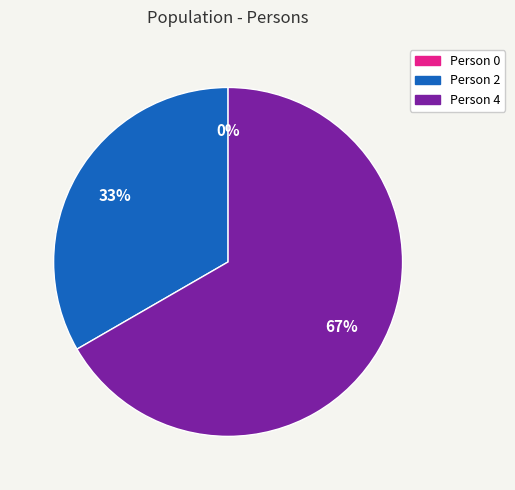

Which category has the biggest portion of the pie?

Person 4